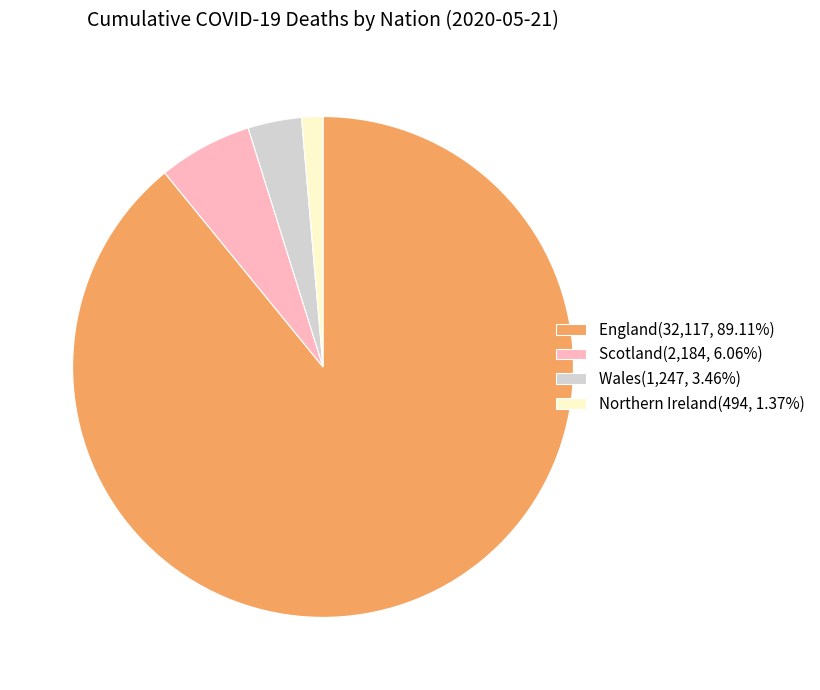

Is England the majority of the pie?

Yes